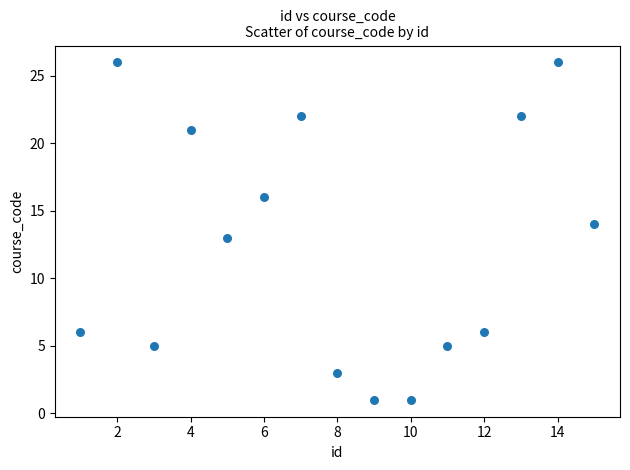

What is the range of X values (max minus min)?

14